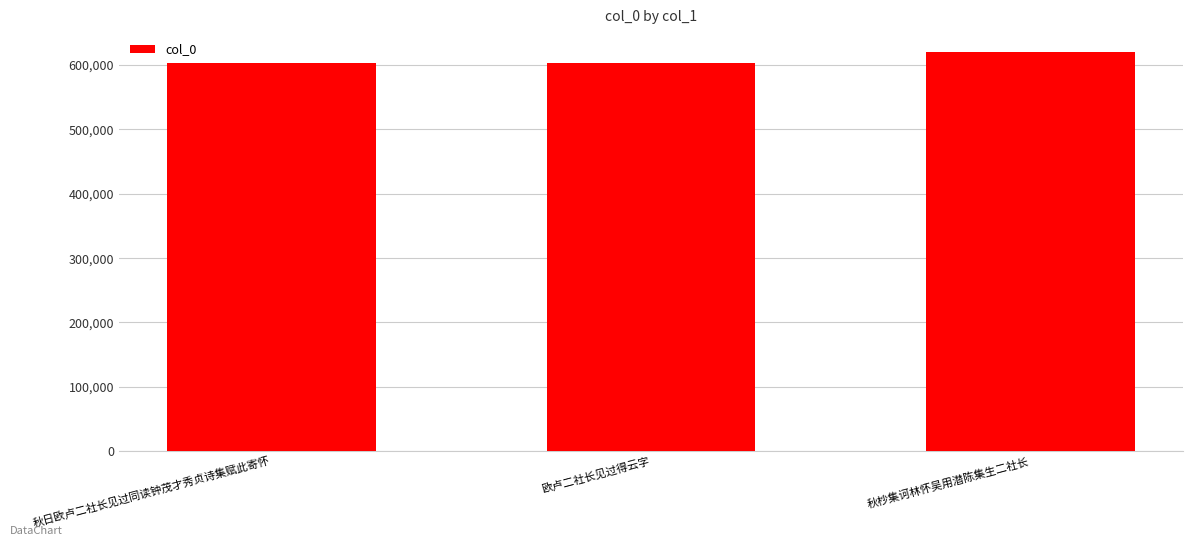

What is the label of the 2nd bar from the right?

欧卢二社长见过得云字